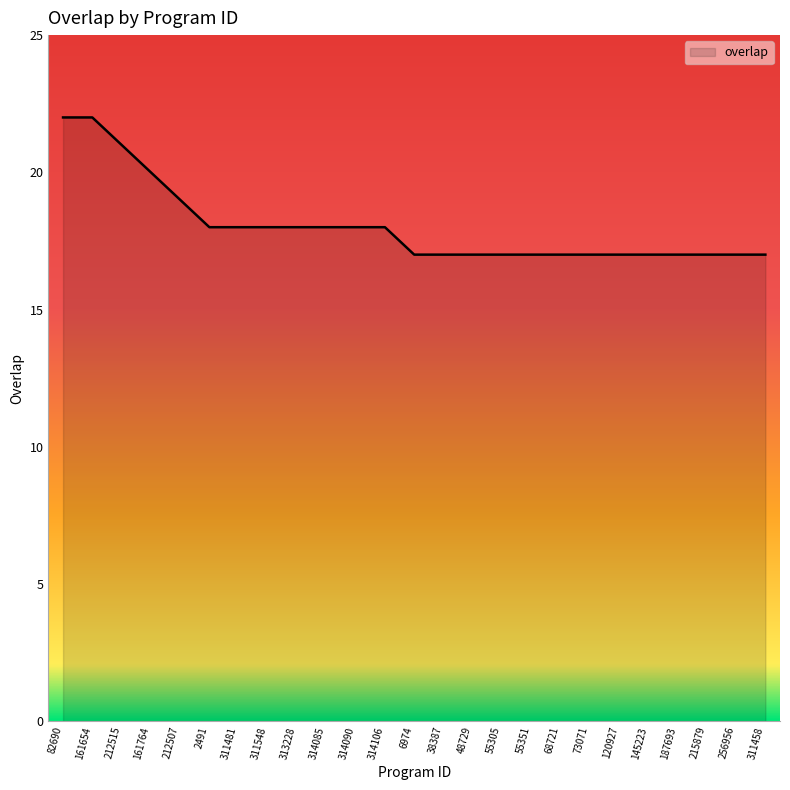

Read the value at 55351.

17